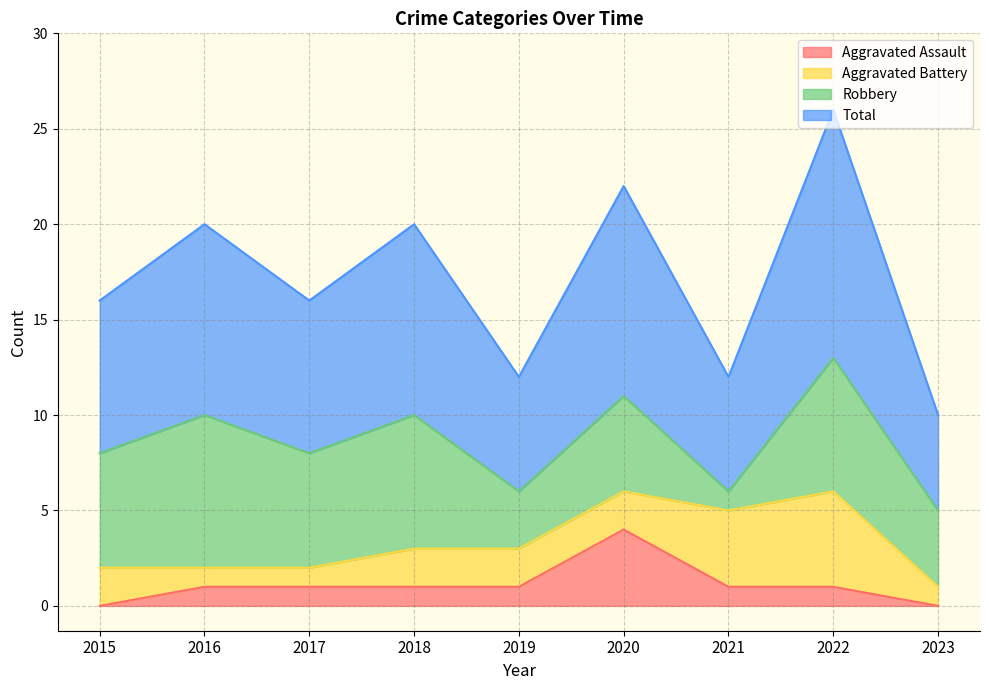

Does the chart display data point markers on the line(s)?

No